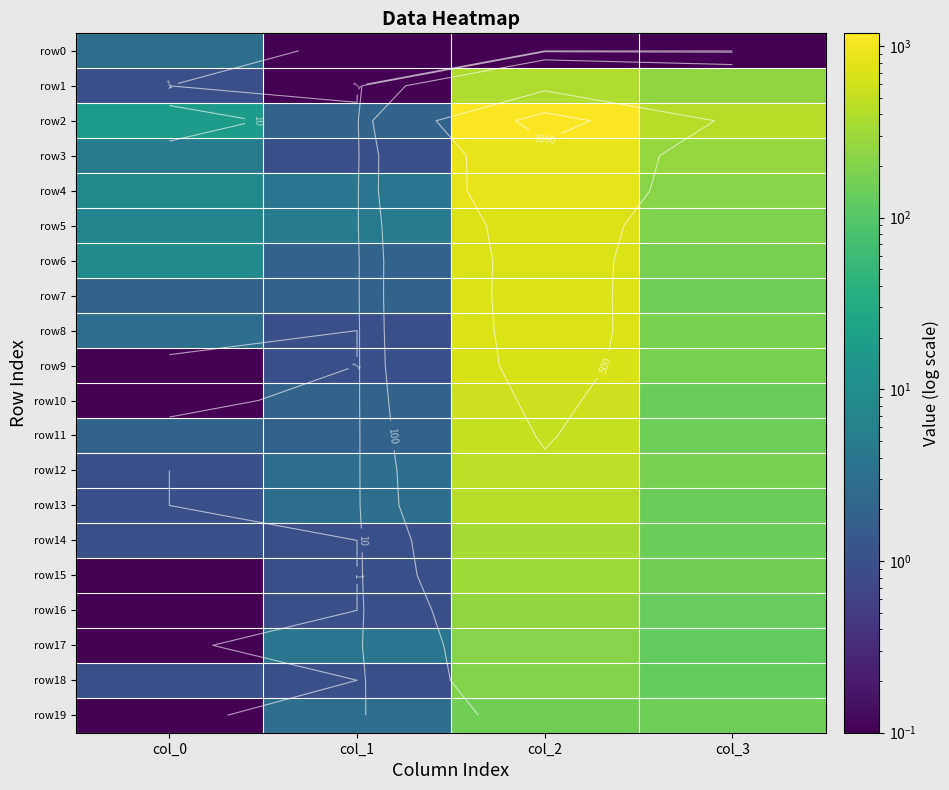

Count the number of data series in this chart.

20